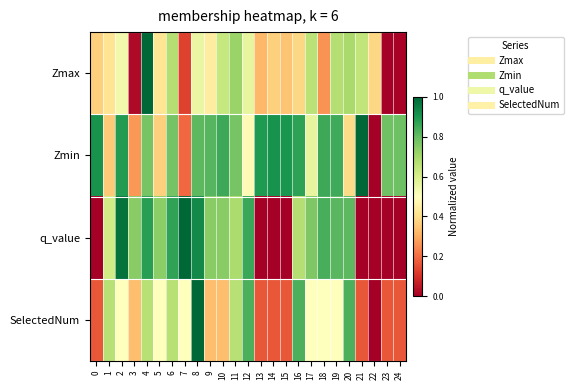

Reading left to right, what are all the values shown in this chart?

Zmax: 0=0.4	1=0.4	2=0.5	3=0.0	4=1.0	5=0.4	6=0.7	7=0.1	8=0.6	9=0.4	10=0.6	11=0.7	12=0.6	13=0.3	14=0.4	15=0.3	16=0.4	17=0.7	18=0.3	19=0.7	20=0.7	21=0.6	22=0.4	23=0.0	24=0.0
Zmin: 0=0.9	1=0.4	2=0.9	3=0.3	4=0.8	5=0.4	6=0.8	7=0.2	8=0.8	9=0.8	10=0.9	11=0.8	12=0.5	13=0.9	14=0.9	15=0.9	16=0.9	17=0.6	18=0.9	19=0.8	20=0.4	21=1.0	22=0.0	23=0.8	24=0.8
q_value: 0=0.0	1=0.6	2=1.0	3=0.7	4=0.9	5=0.7	6=0.9	7=1.0	8=0.9	9=0.7	10=0.7	11=0.7	12=0.9	13=0.0	14=0.0	15=0.0	16=0.7	17=0.8	18=0.8	19=0.8	20=0.8	21=0.0	22=0.0	23=0.0	24=0.0
SelectedNum: 0=0.2	1=0.7	2=0.5	3=0.3	4=0.7	5=0.5	6=0.7	7=0.5	8=1.0	9=0.3	10=0.3	11=0.7	12=0.8	13=0.2	14=0.2	15=0.2	16=0.8	17=0.5	18=0.5	19=0.5	20=0.8	21=0.2	22=0.0	23=0.2	24=0.2